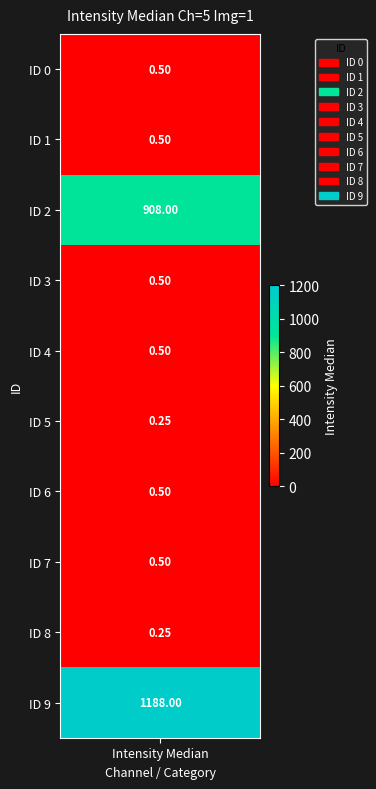

The value at 0 is 0.5. True or false?

True